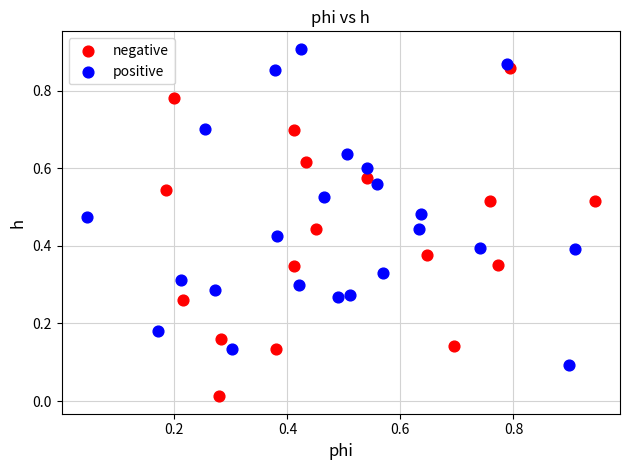

What are all the series names shown in the legend?

negative, positive